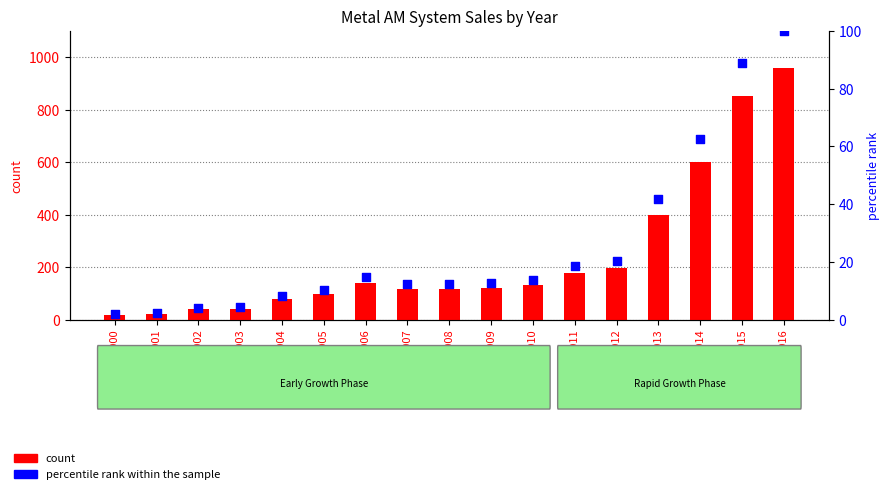

Which series has the widest spread of Y values?

count